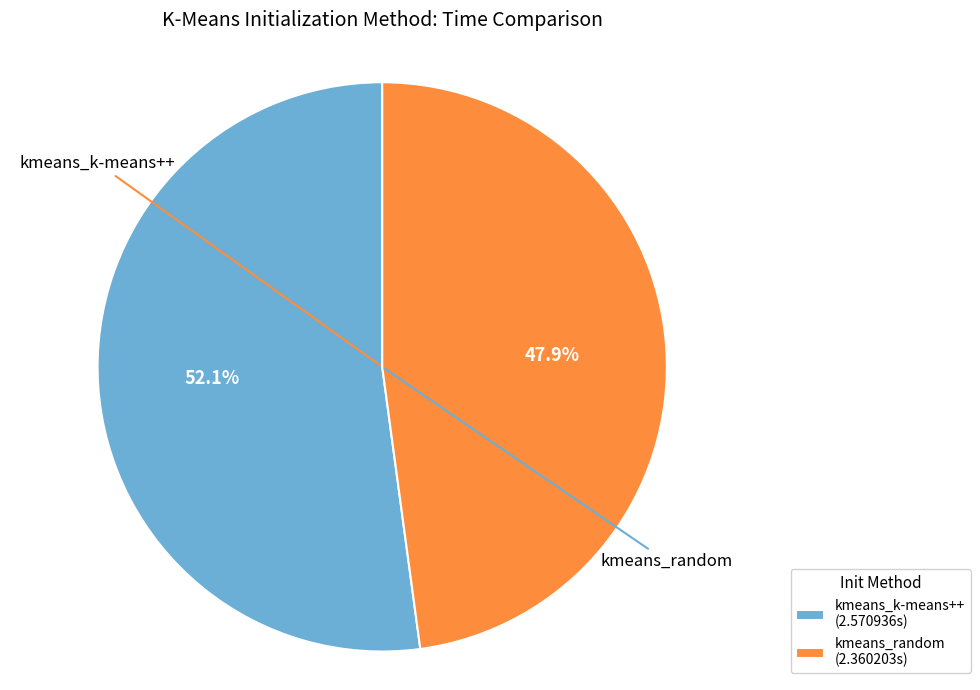

Which slice is the largest?

kmeans_k-means++